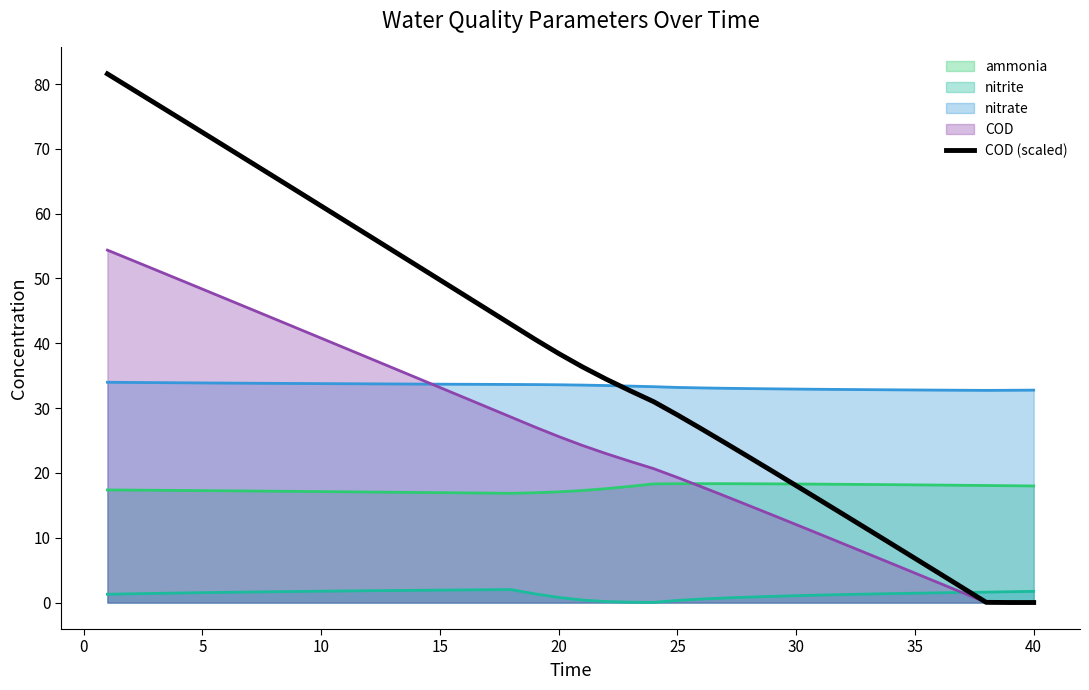

Which series has the widest spread of values?

COD (scaled)